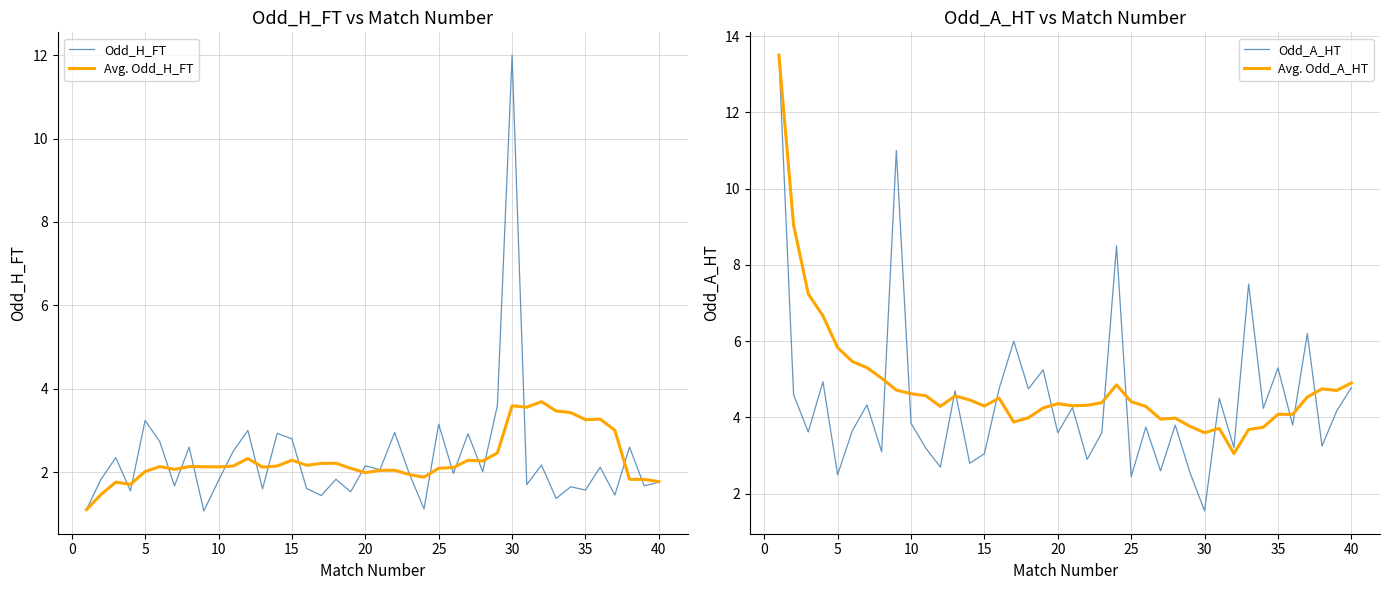

Which series has the widest spread of values?

Odd_A_HT